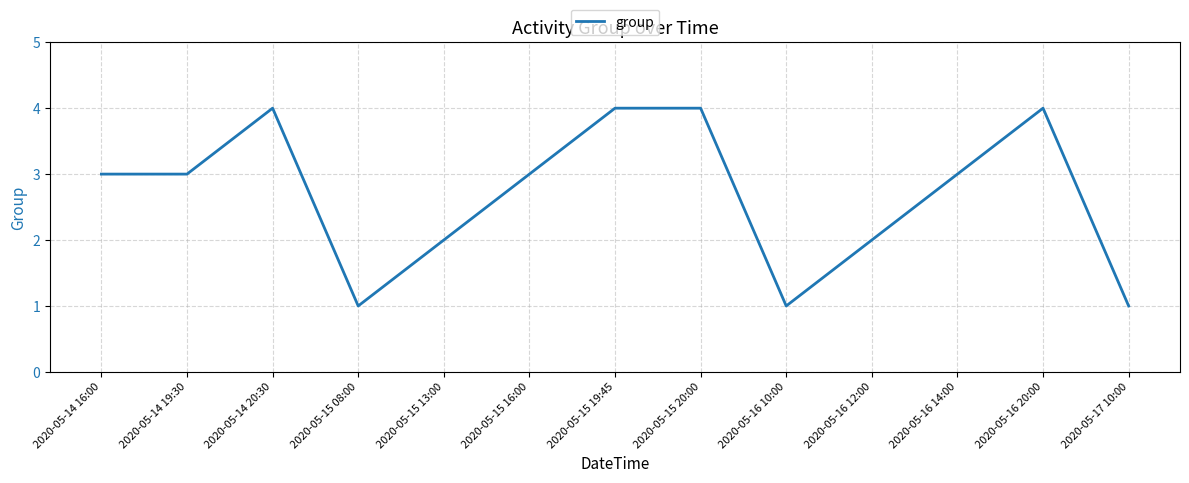

What is the difference between the maximum and minimum values?

3